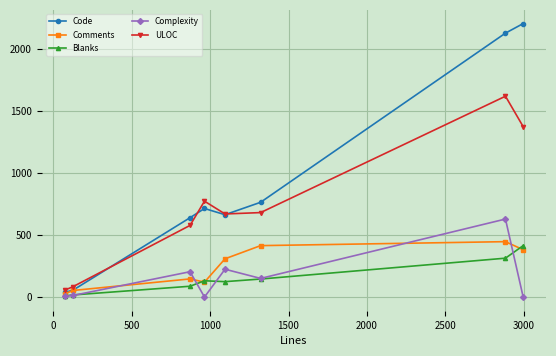

How many values in the Comments series are below 308?

4